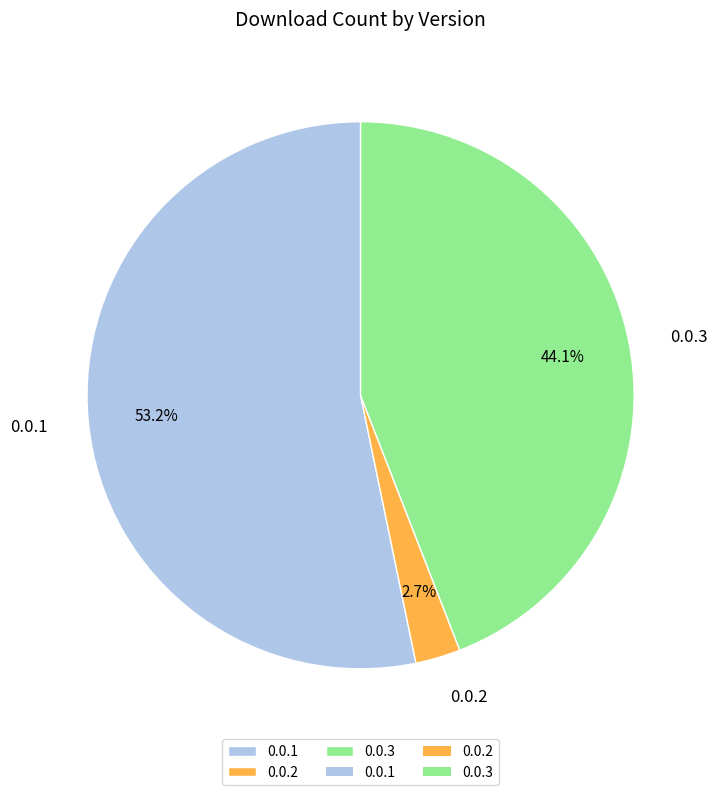

Rank the categories by value from lowest to highest.

0.0.2, 0.0.3, 0.0.1